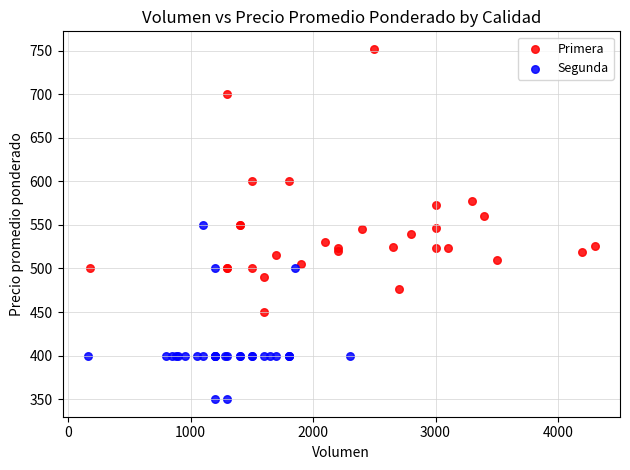

Which series contains the highest Y value?

Primera